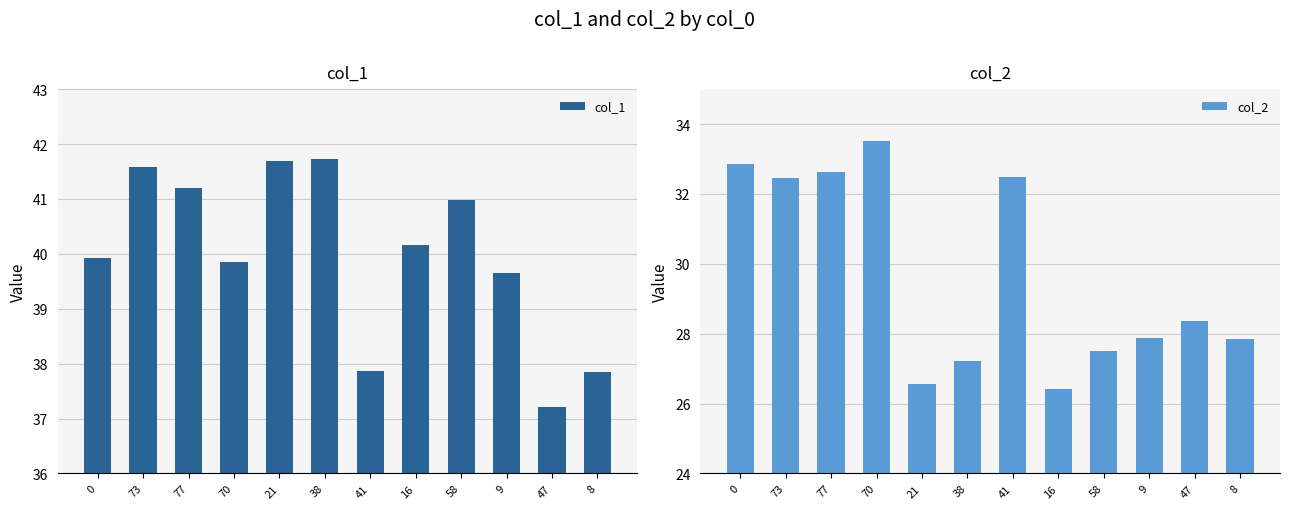

What is the average value of the col_2 series?

29.6